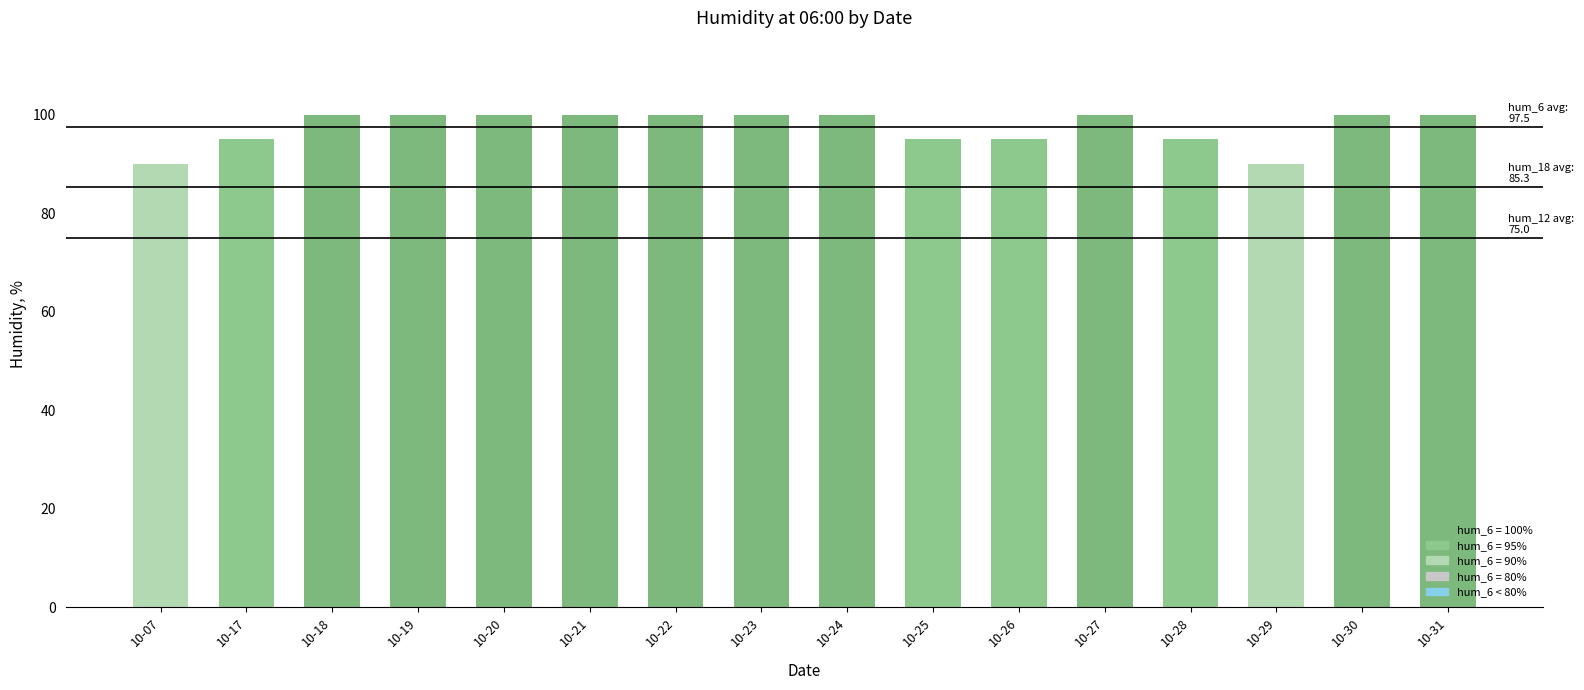

What is the value of the 3rd bar from the left?

100